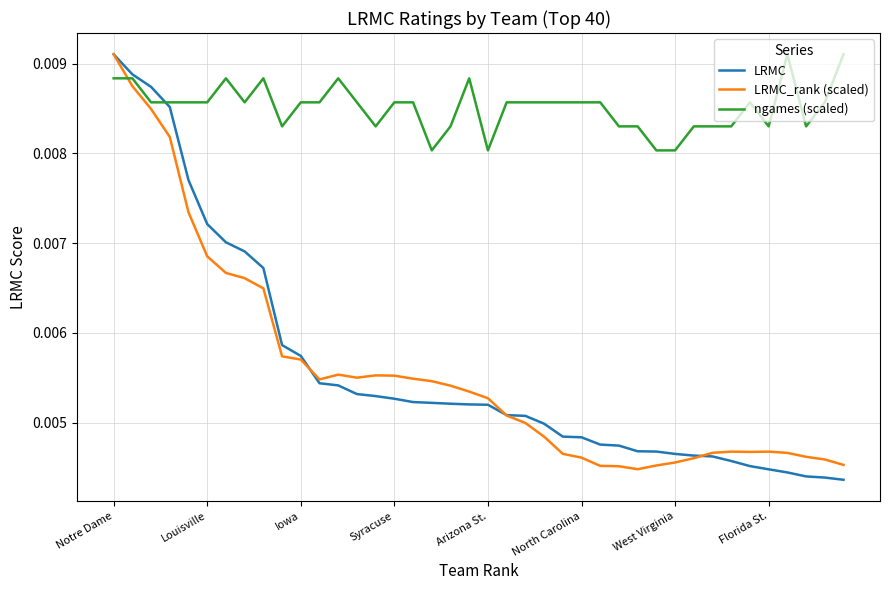

Which series has the largest total across all categories?

ngames (scaled)